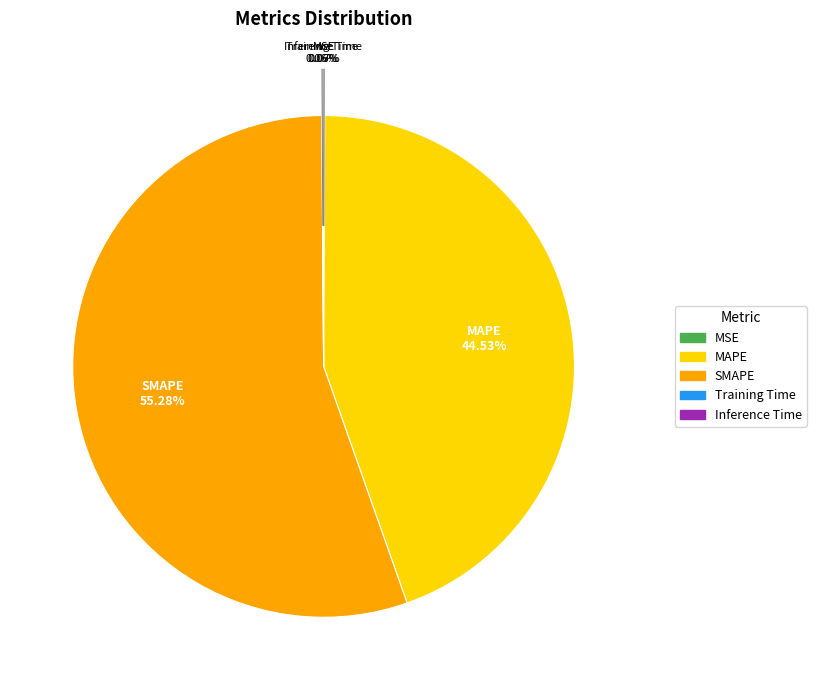

Does SMAPE account for over 50% of the chart?

Yes